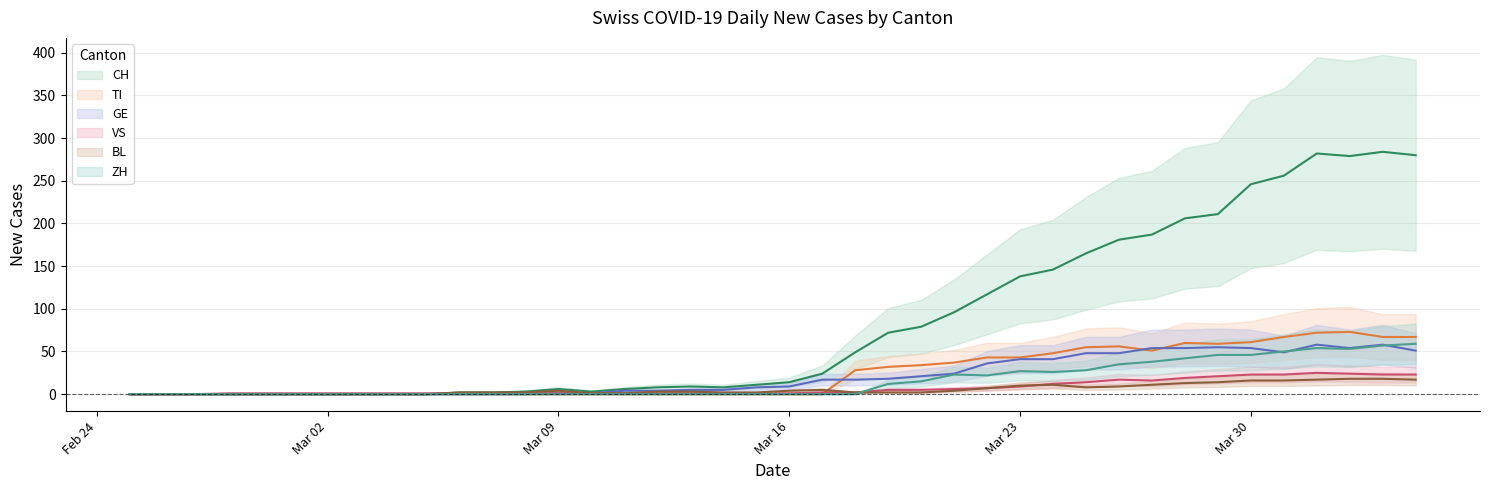

How many values in GE are above zero?

27